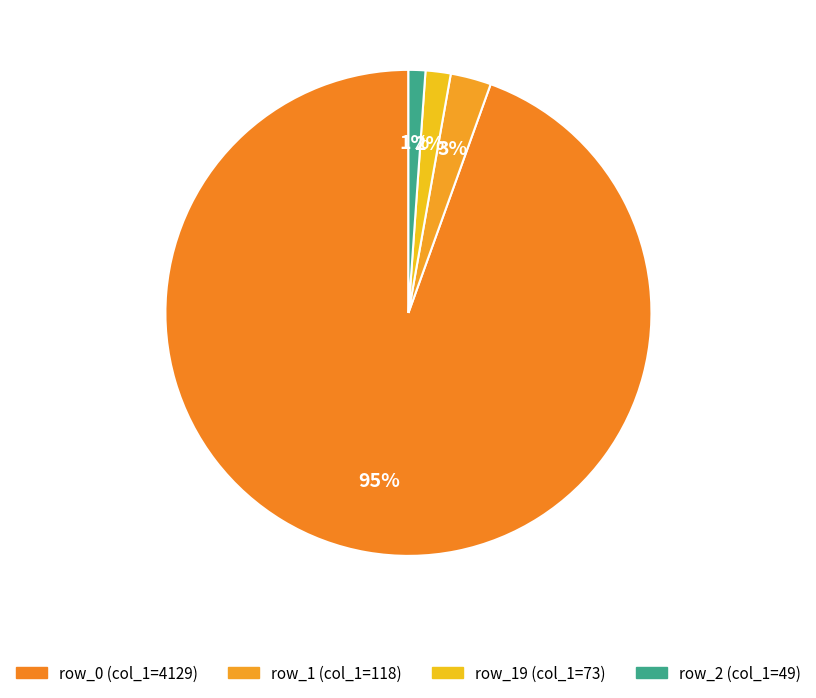

Count the number of slices in the pie.

4